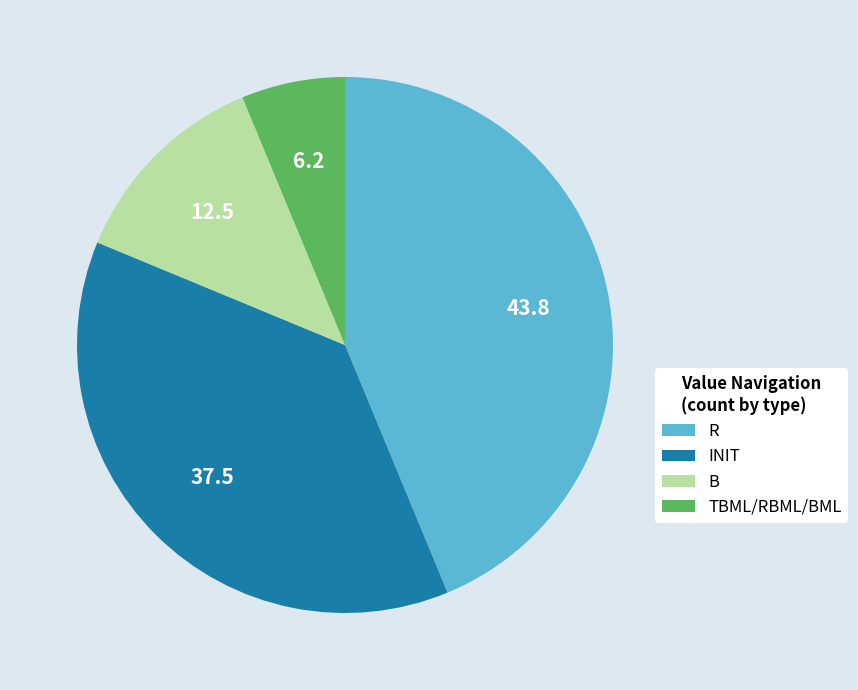

True or false: B accounts for 12% of the total.

True